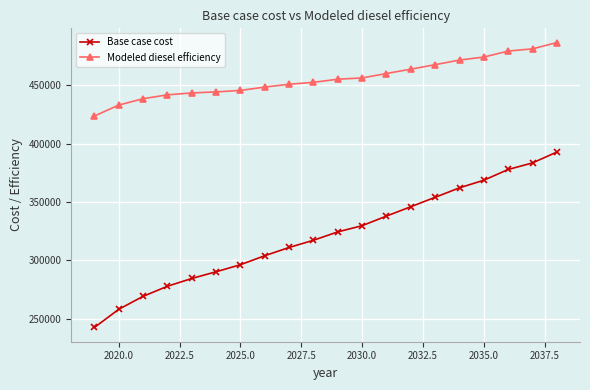

What is the lowest value of the Modeled diesel efficiency series?

423730.5